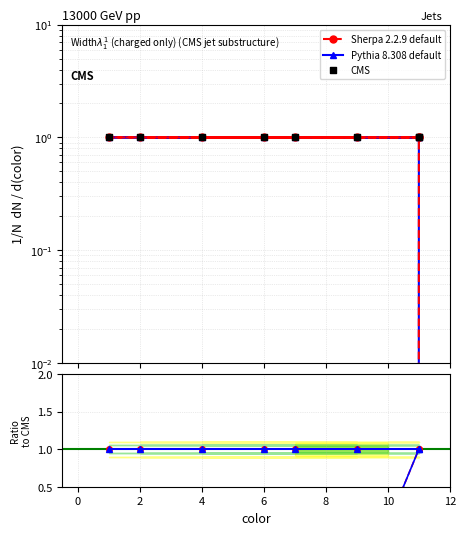

What is the ratio of the value at 11 to the value at 1?

1.0